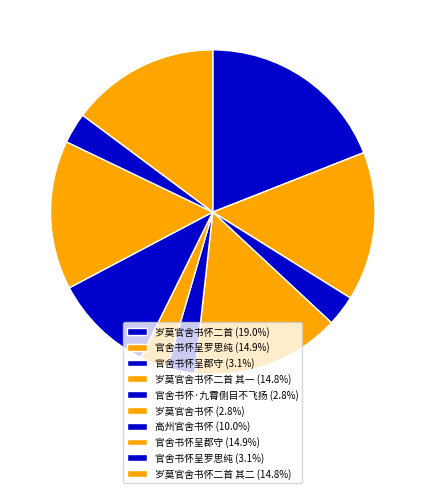

How many segments does this pie chart have?

10